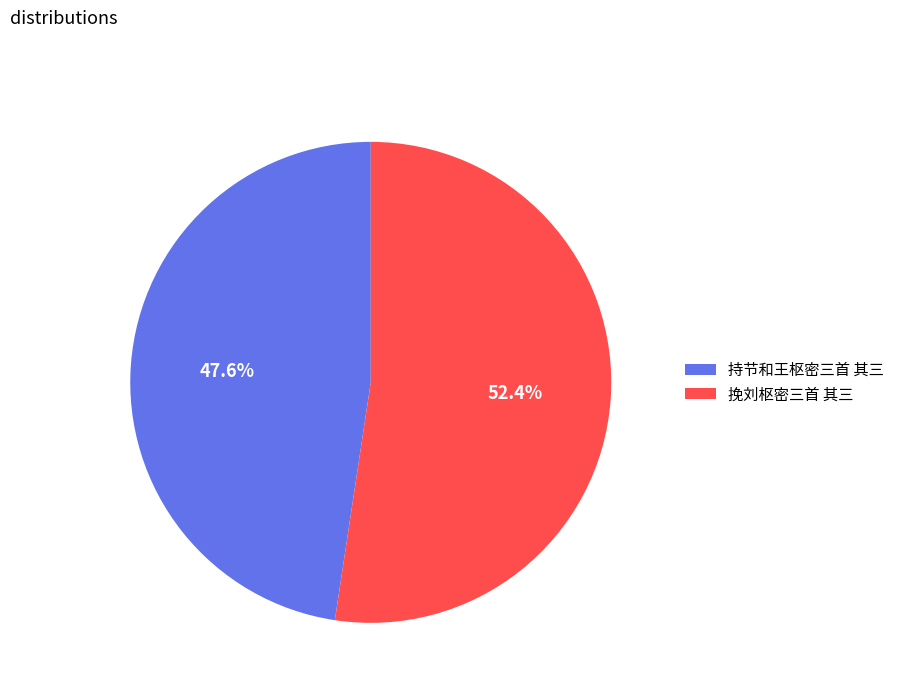

To the nearest percent, what is the difference between the 挽刘枢密三首 其三 and 持节和王枢密三首 其三 slice percentages?

5%